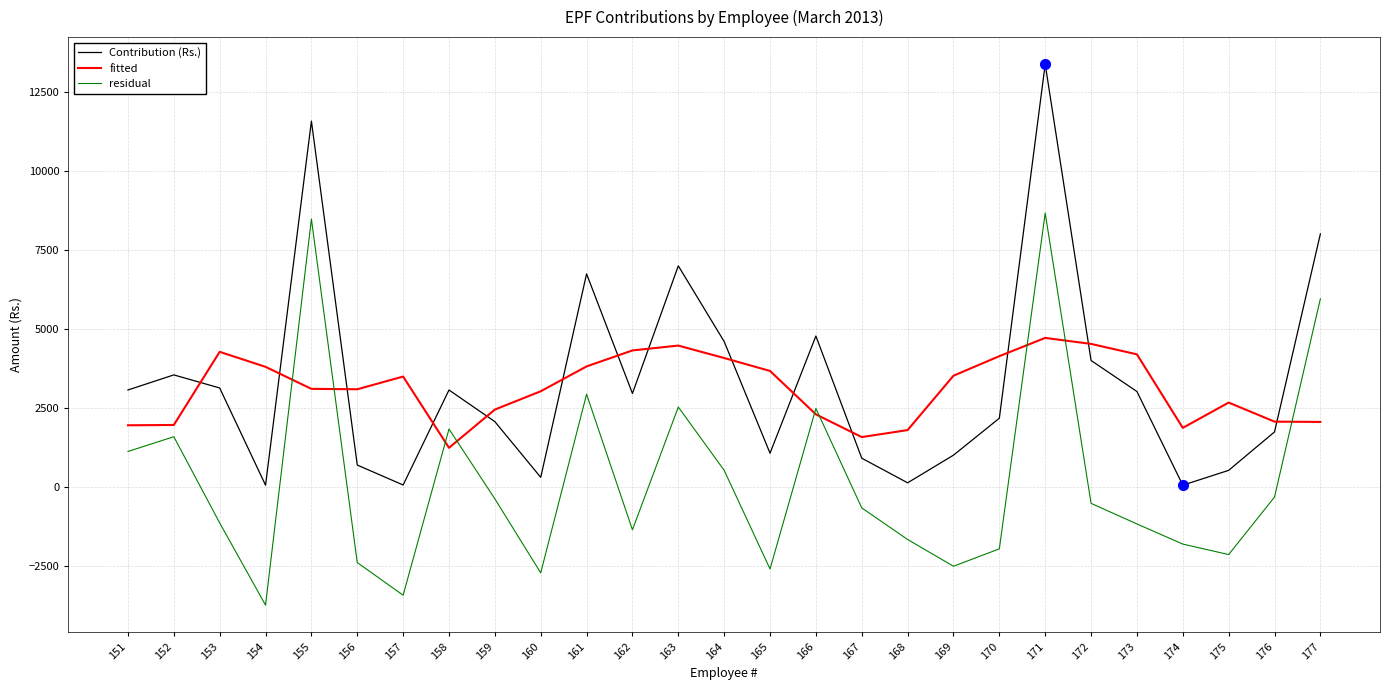

What is the difference between the highest and lowest values at 171?

8677.8